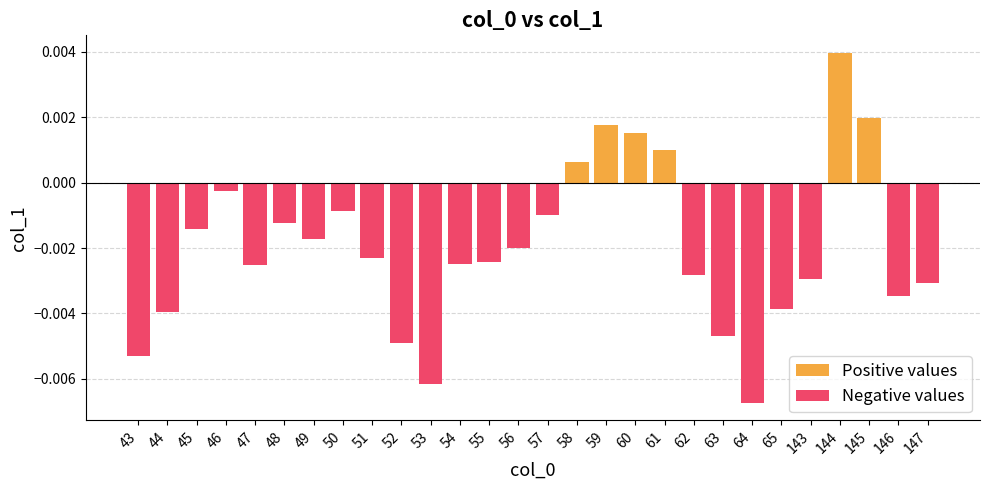

How many groups of bars are there?

28